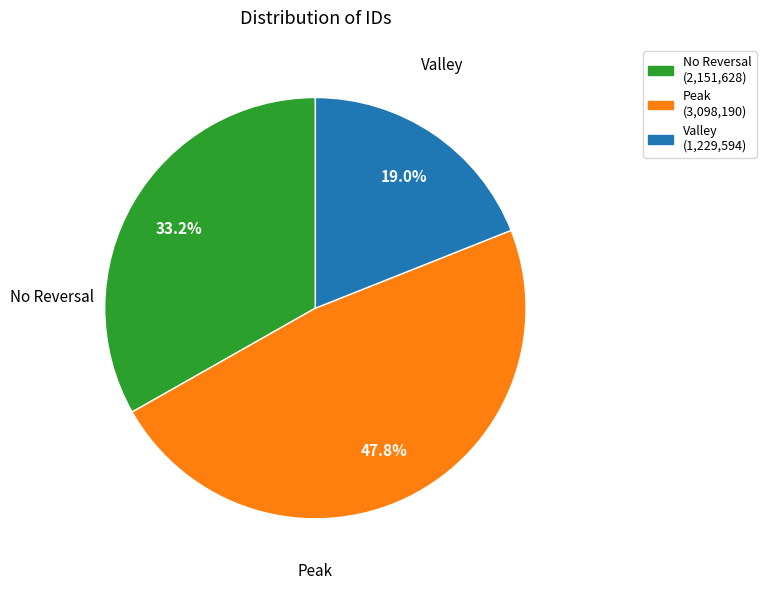

Is there any slice that represents more than half of the pie?

No